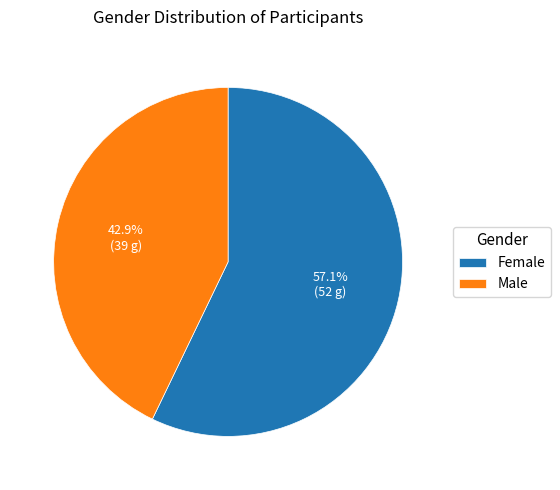

To the nearest percent, what is the difference between the largest and smallest slice percentages?

14%